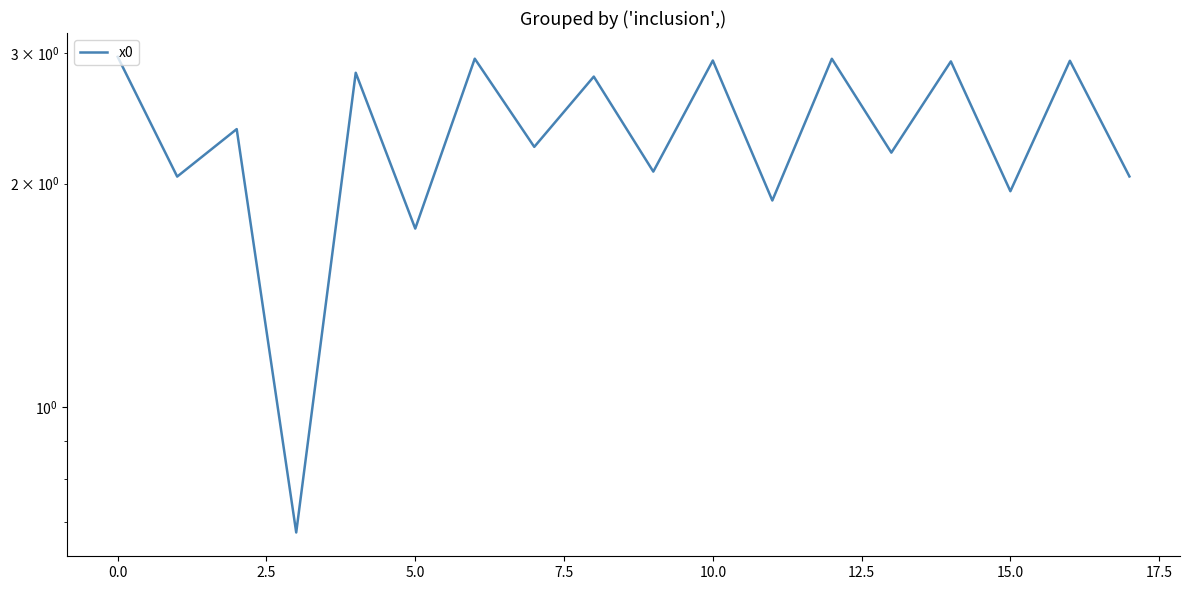

What is the ratio of the value at 14 to the value at 17.5?

1.0